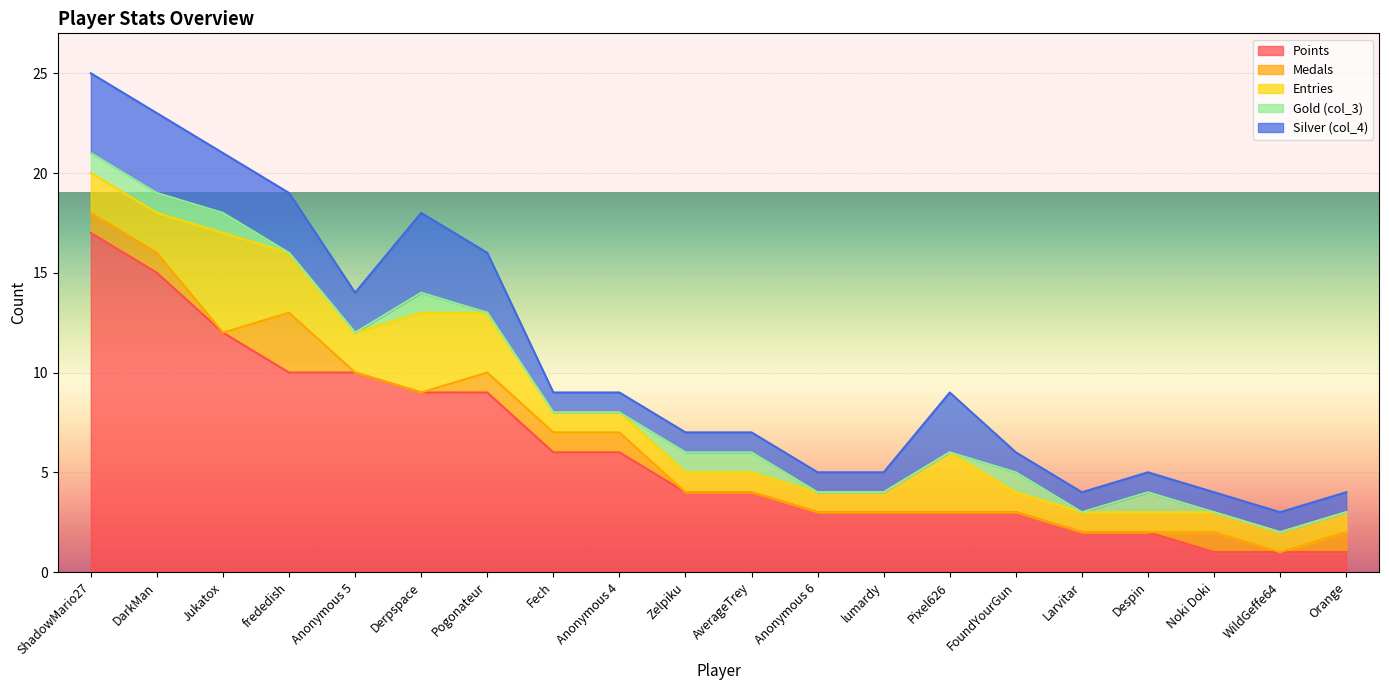

At which label does Silver (col_4) reach its peak?

ShadowMario27